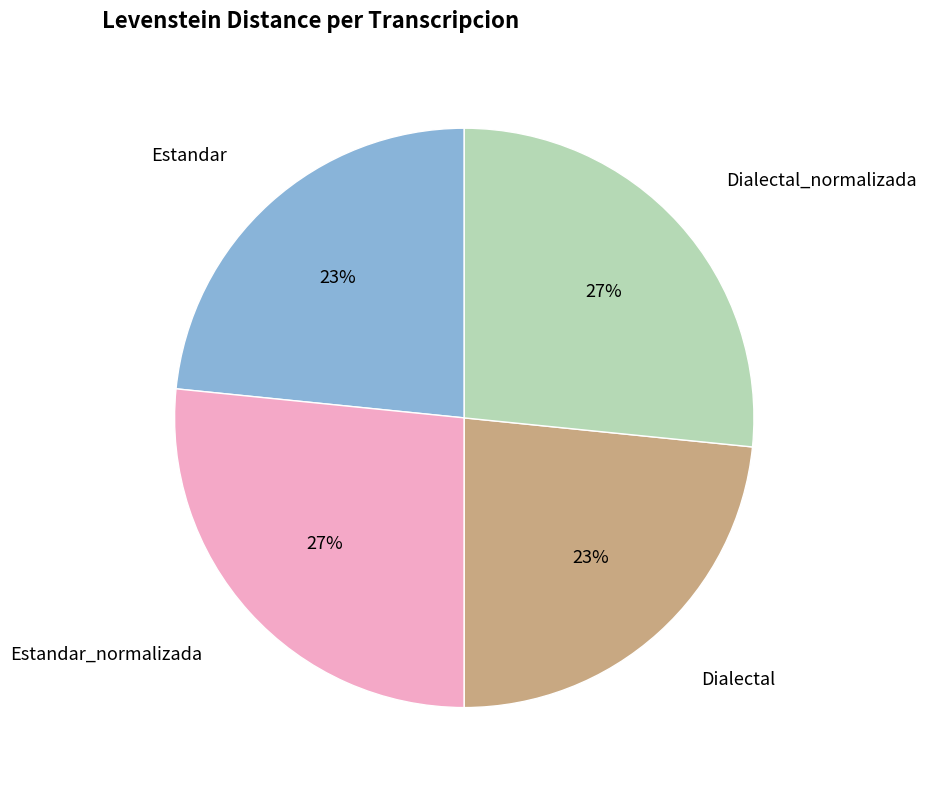

How many segments does this pie chart have?

4